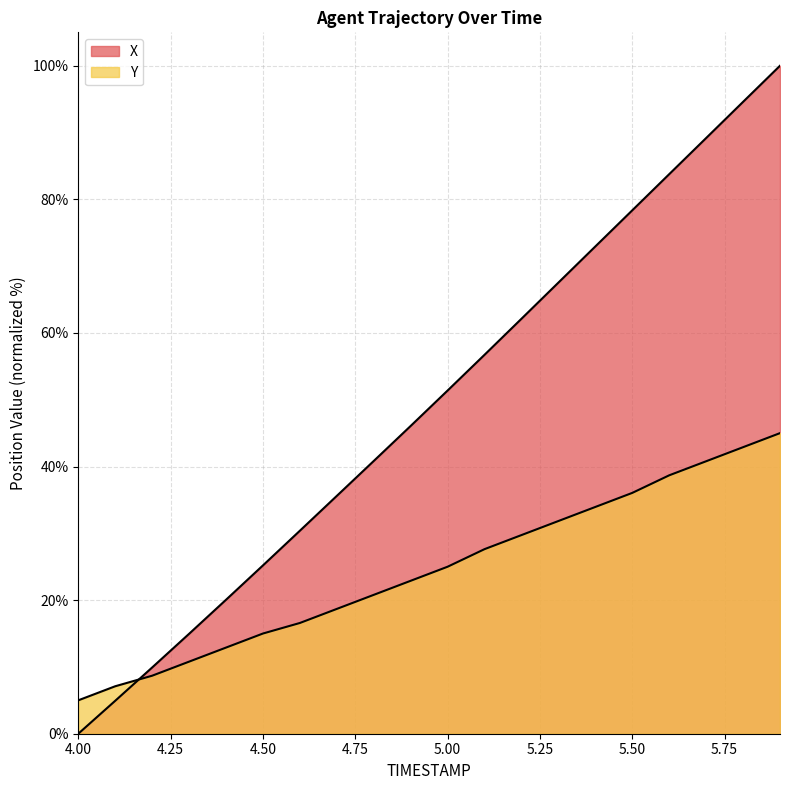

Is the value of X at 4.6 greater than the value of Y at 4.2?

Yes